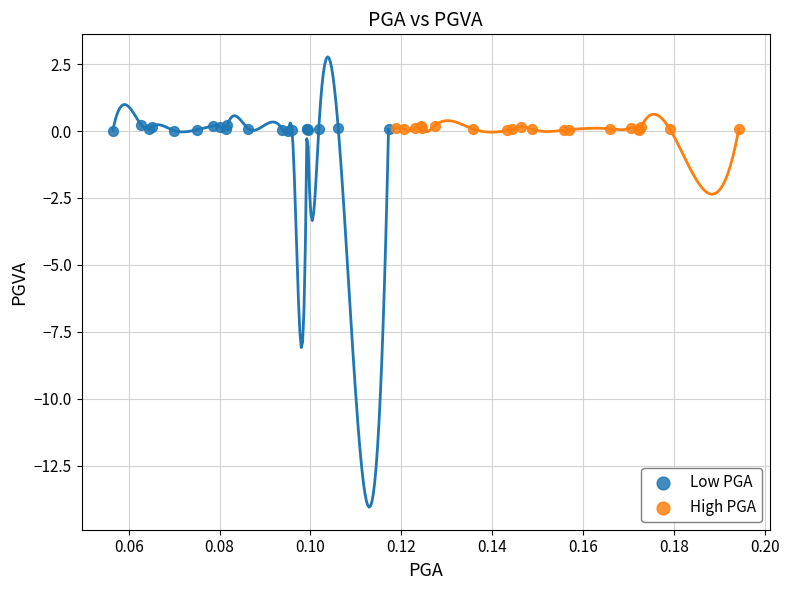

Which series has the widest spread of Y values?

Low PGA